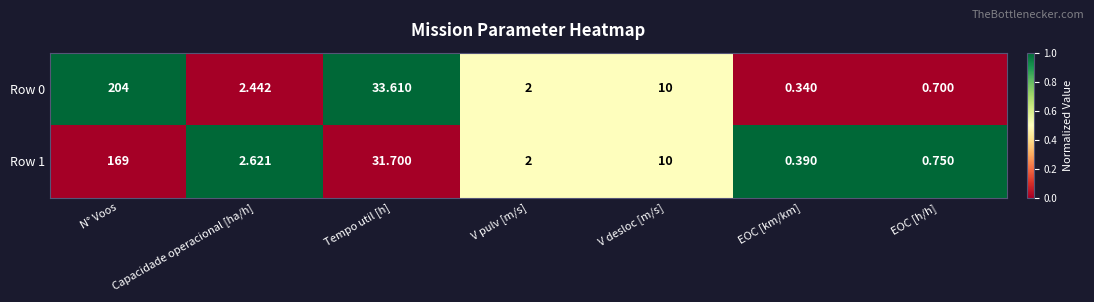

At which category is the sum across all series the highest?

N° Voos